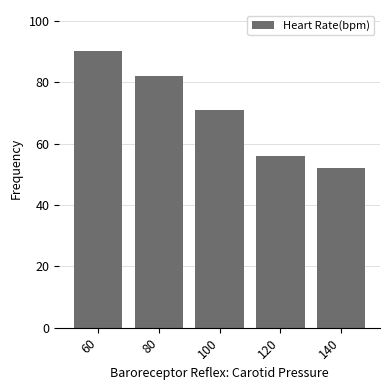

Reading left to right, extract all data points from this chart.

60=90	80=82	100=71	120=56	140=52